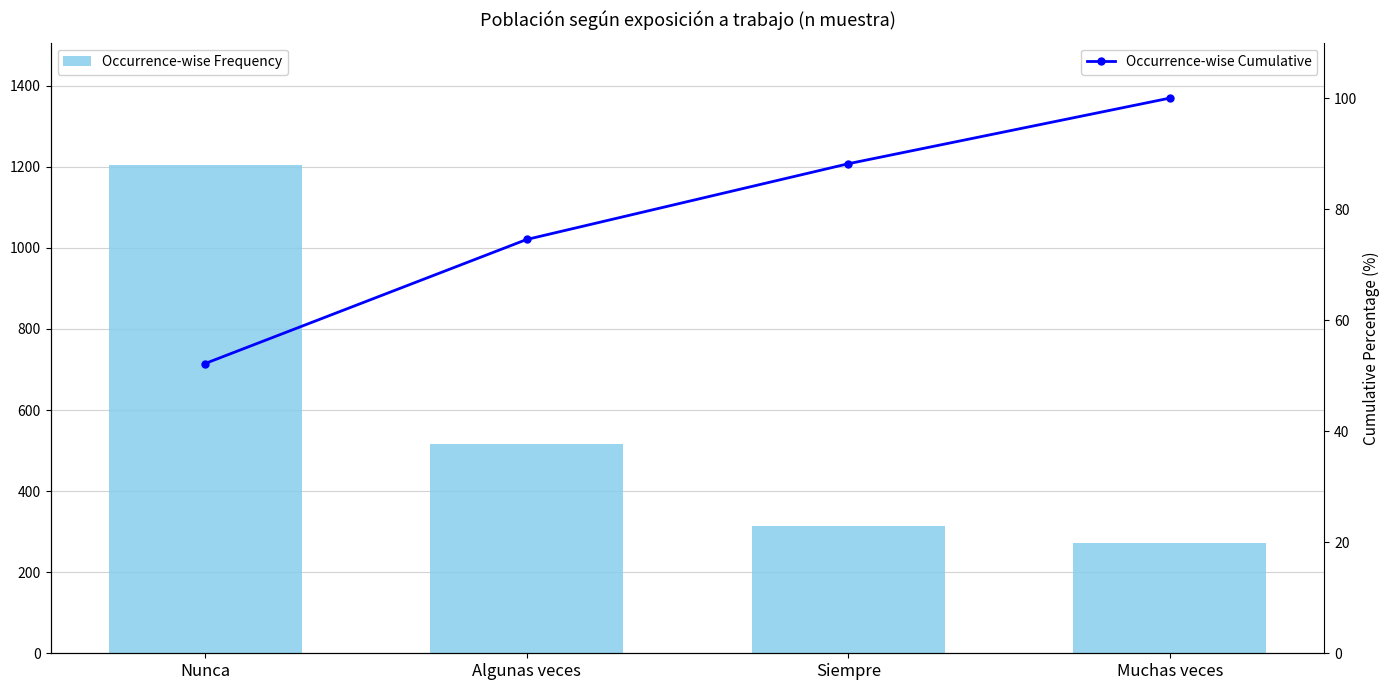

The value of Occurrence-wise Cumulative at Algunas veces is 74.5. True or false?

True